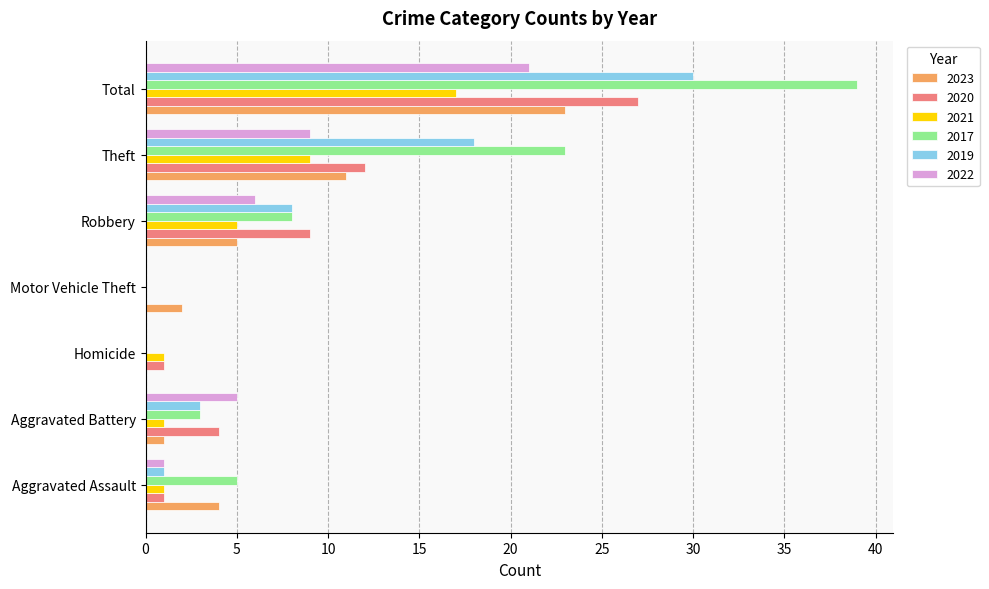

True or false: 2019 has a value of 48 at Total.

False